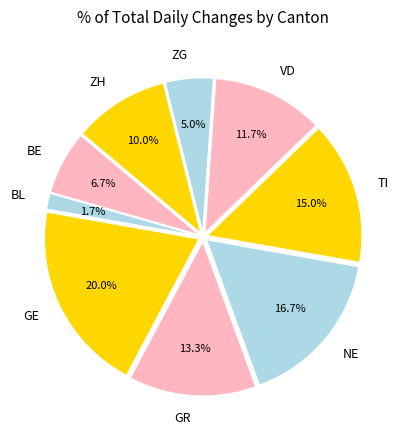

Which slice is the smallest?

BL